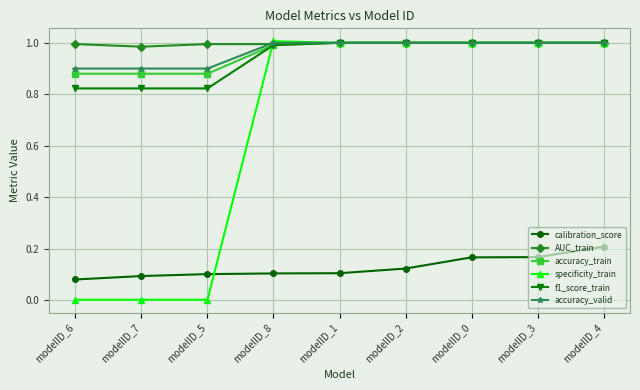

What is the label of the 3rd point from the left?

modelID_5